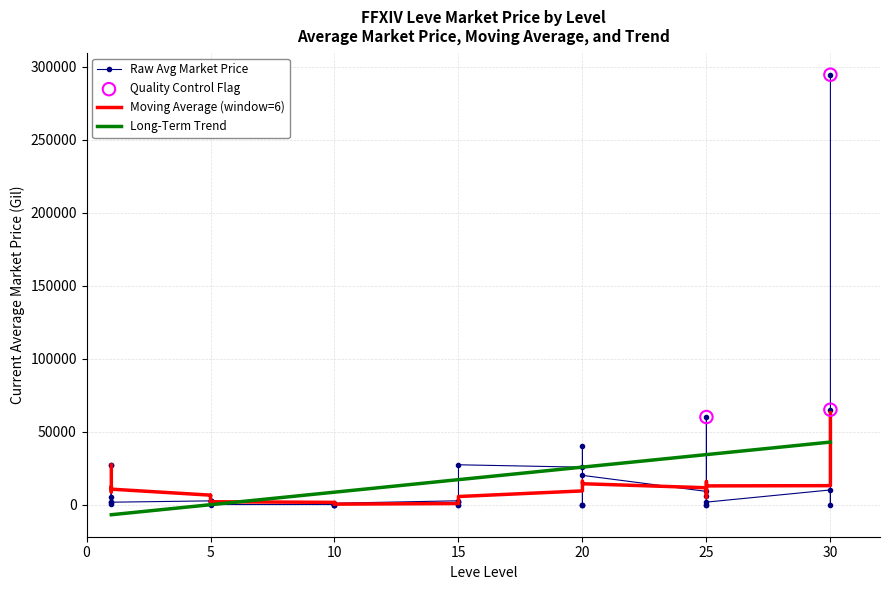

Is the value of currentAveragePrice at 15 greater than the value of Leve EXP at 1?

Yes